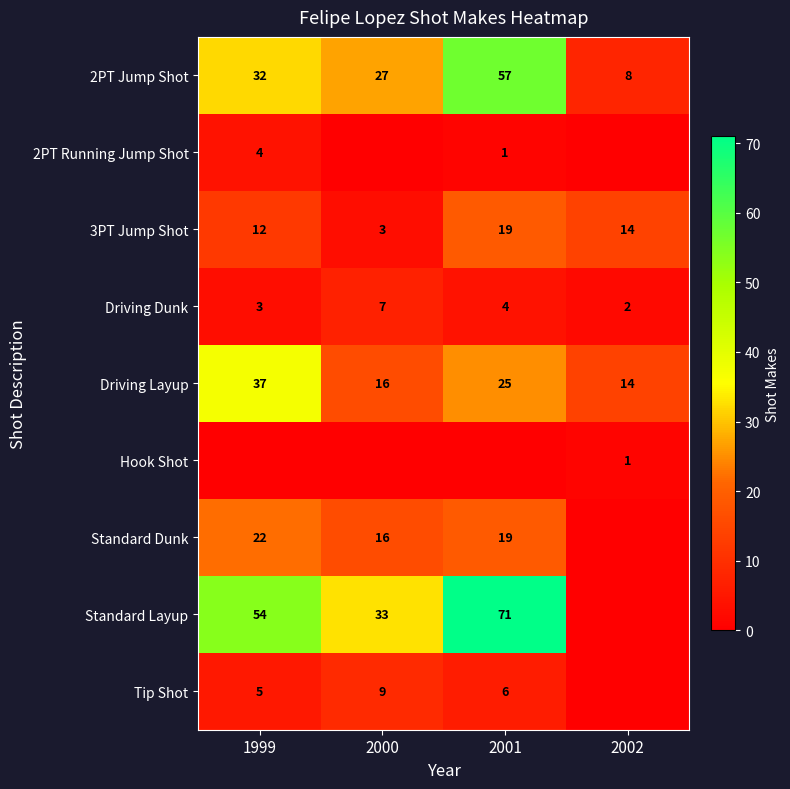

Which category has the highest value across all series?

2001